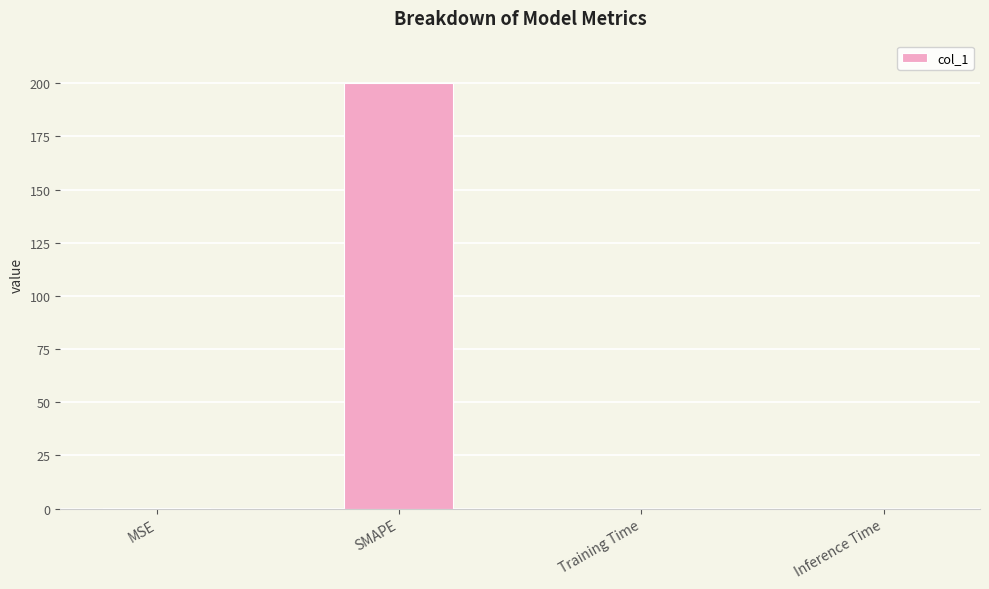

The chart shows a value of 0.0 at Training Time. True or false?

True